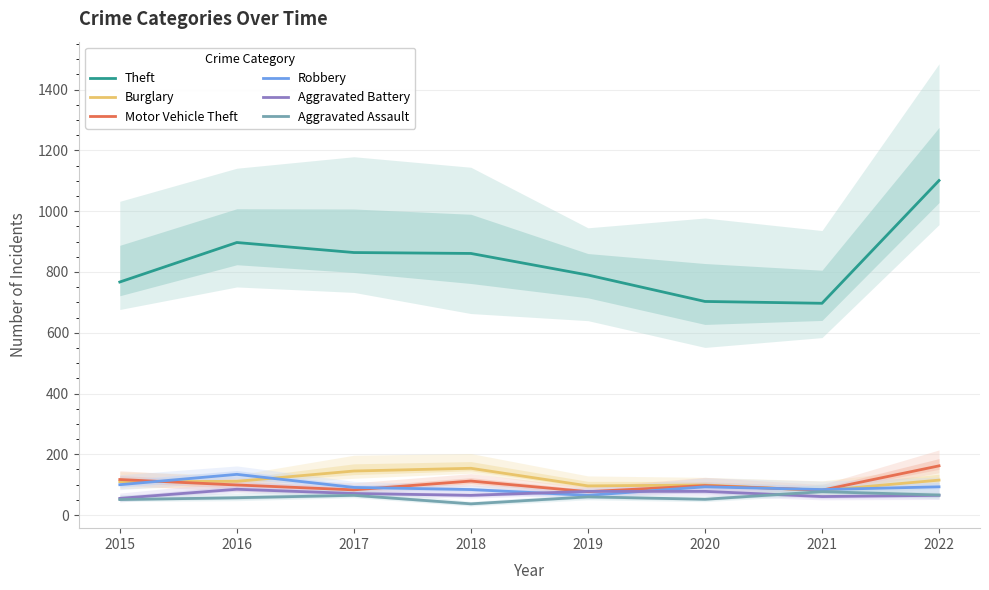

Reading left to right, list all the values displayed in this chart.

Theft: 2015=767	2016=897	2017=864	2018=861	2019=790	2020=703	2021=697	2022=1101
Burglary: 2015=110	2016=111	2017=145	2018=154	2019=96	2020=99	2021=81	2022=115
Motor Vehicle Theft: 2015=117	2016=99	2017=83	2018=112	2019=77	2020=97	2021=82	2022=162
Robbery: 2015=100	2016=134	2017=91	2018=84	2019=65	2020=93	2021=84	2022=93
Aggravated Battery: 2015=55	2016=85	2017=71	2018=65	2019=78	2020=78	2021=61	2022=65
Aggravated Assault: 2015=51	2016=57	2017=65	2018=37	2019=60	2020=52	2021=77	2022=66